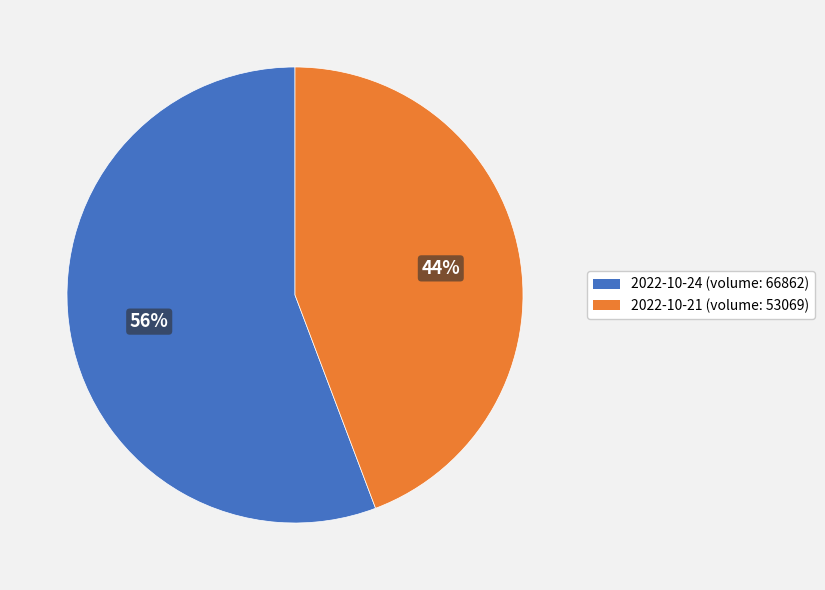

Approximately how many times larger is the value at 2022-10-24 (volume: 66862) compared to 2022-10-21 (volume: 53069)?

1.3